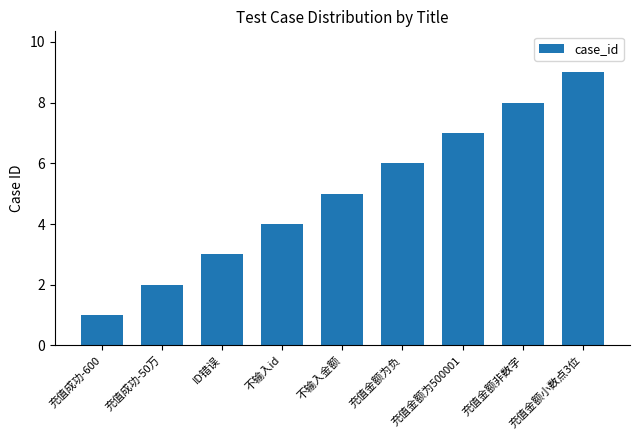

Are the bars grouped side by side (vs. stacked)?

No